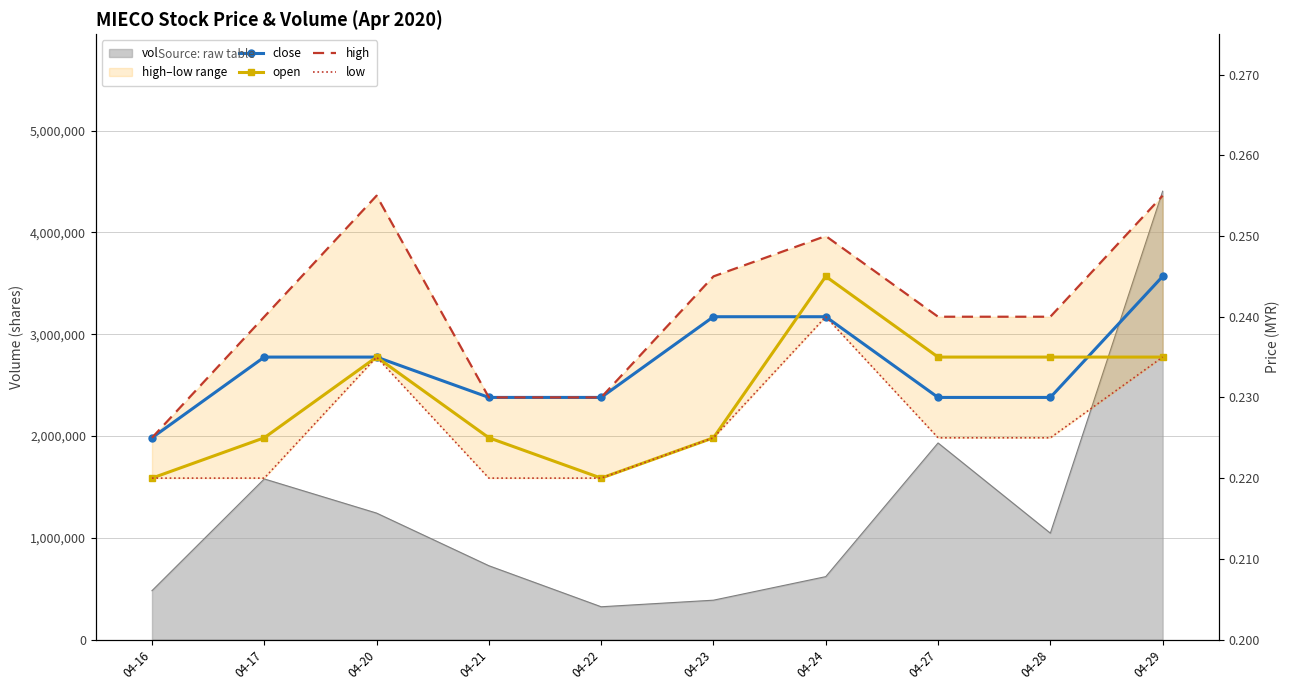

Which category has the highest value in the close series?

04-29